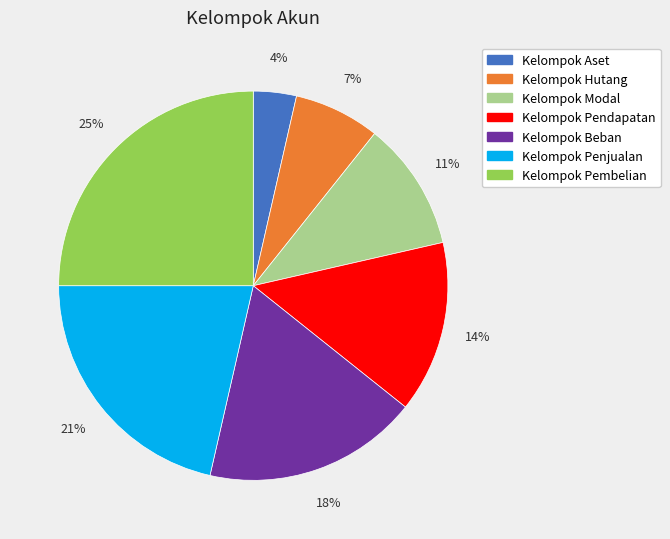

Combined, do Kelompok Pembelian and Kelompok Modal account for over 50%?

No